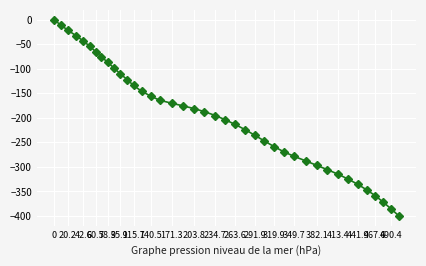

What is the smallest value displayed?

-399.9